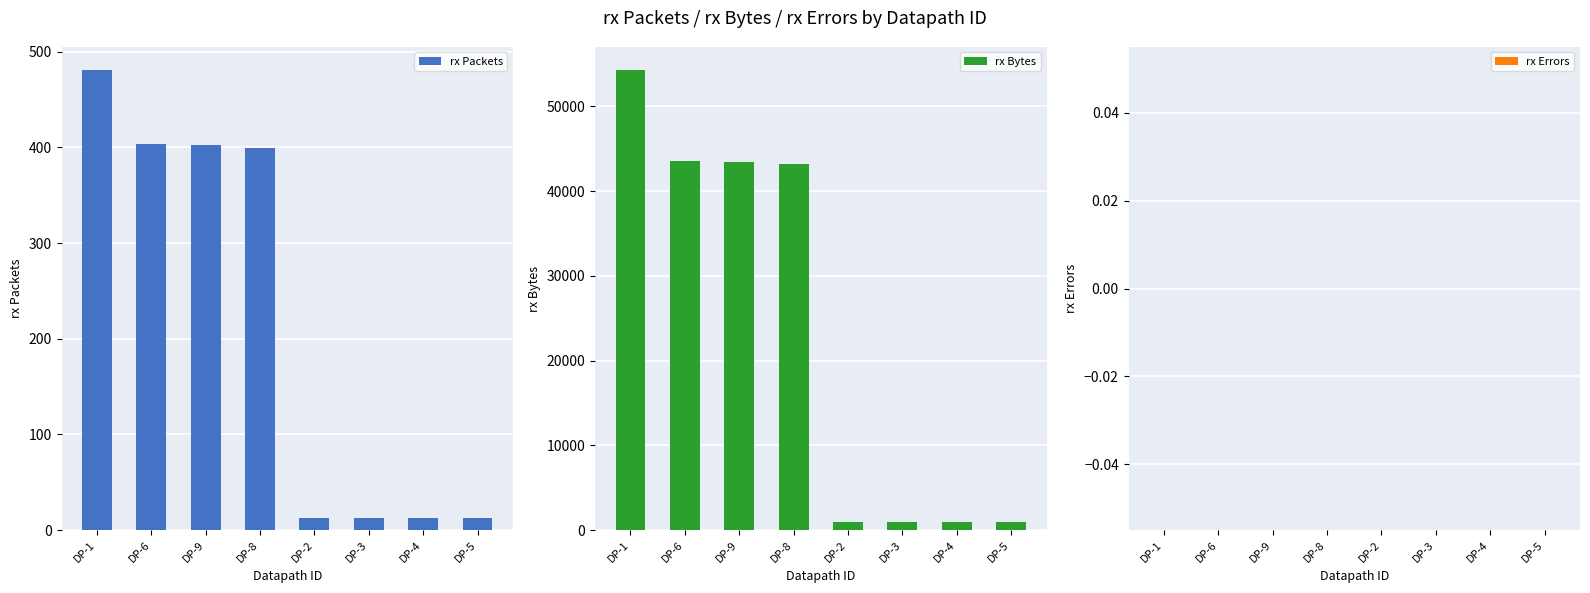

Reading left to right, what are all the values shown in this chart?

rx Packets: DP-1=481	DP-6=404	DP-9=402	DP-8=399	DP-2=13	DP-3=13	DP-4=13	DP-5=13
rx Bytes: DP-1=54287	DP-6=43559	DP-9=43371	DP-8=43175	DP-2=1006	DP-3=1006	DP-4=1006	DP-5=1006
rx Errors: DP-1=0	DP-6=0	DP-9=0	DP-8=0	DP-2=0	DP-3=0	DP-4=0	DP-5=0